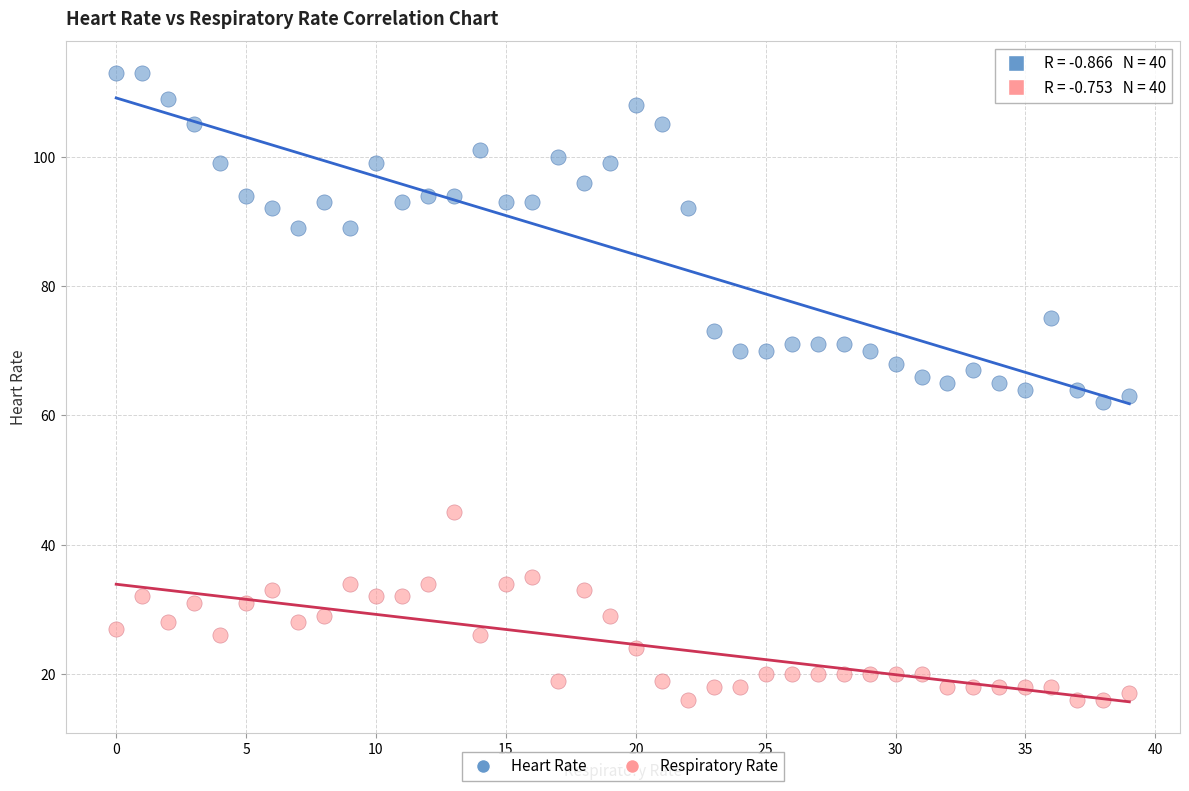

Which series contains the lowest Y value?

Respiratory Rate